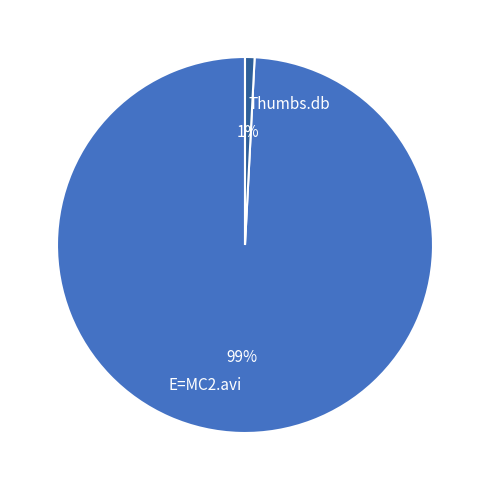

What is the largest slice in the pie chart?

E=MC2.avi